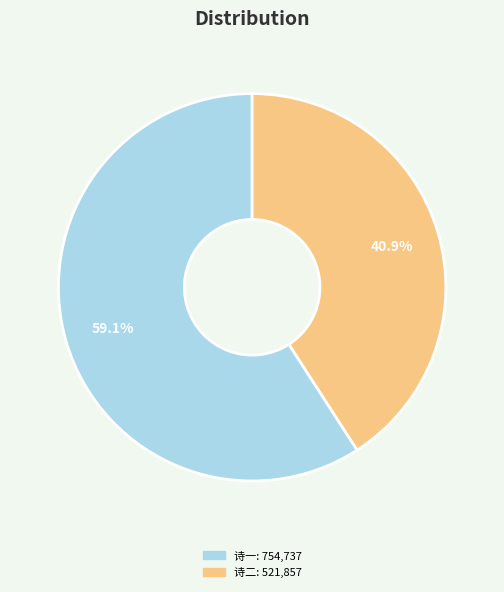

Is there any slice that represents more than half of the pie?

Yes